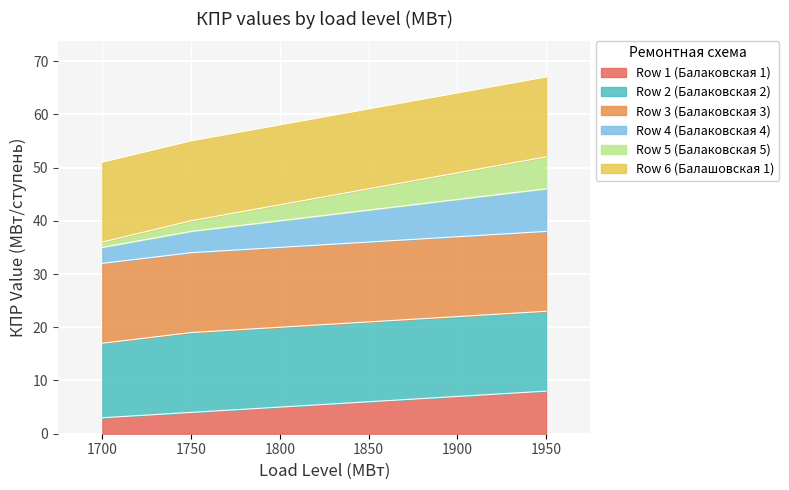

The Row 1 (Балаковская 1) series shows 6 at 1750. True or false?

False